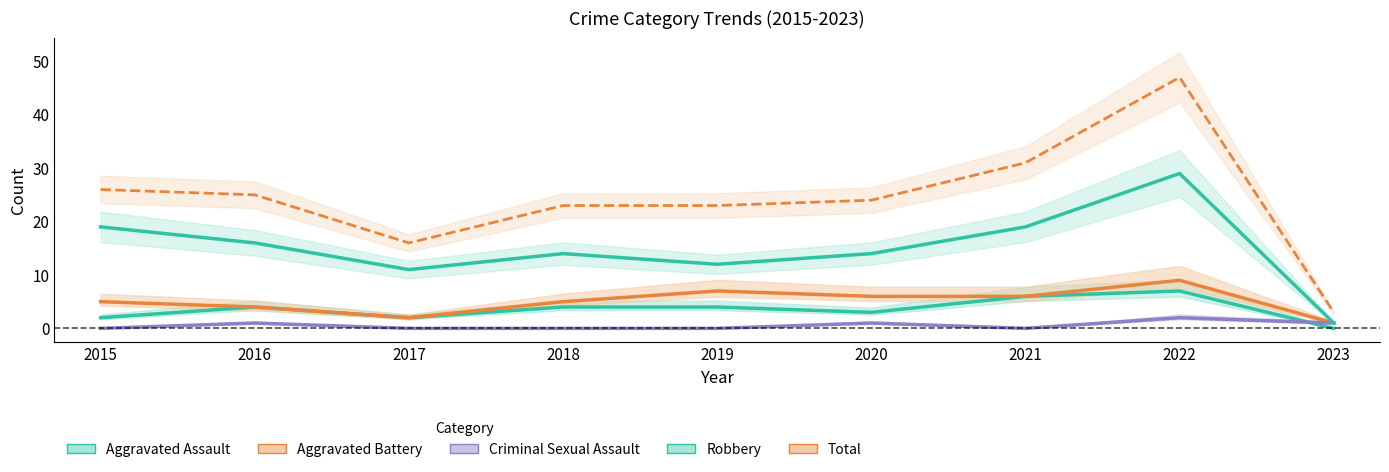

What is the difference between the highest and lowest values at 2015?

26